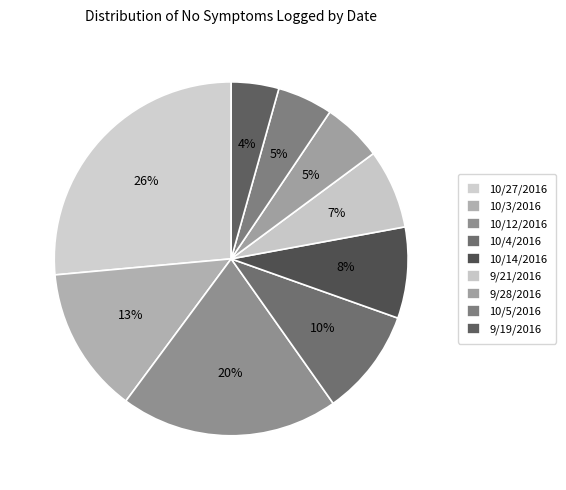

How many segments does this pie chart have?

9